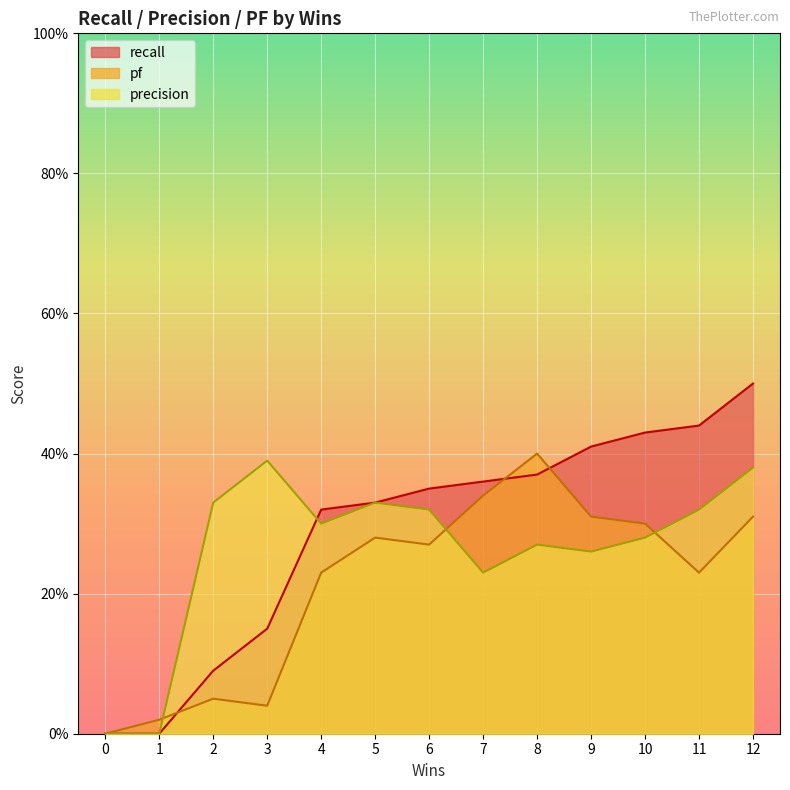

How many times do pf and precision cross each other?

3